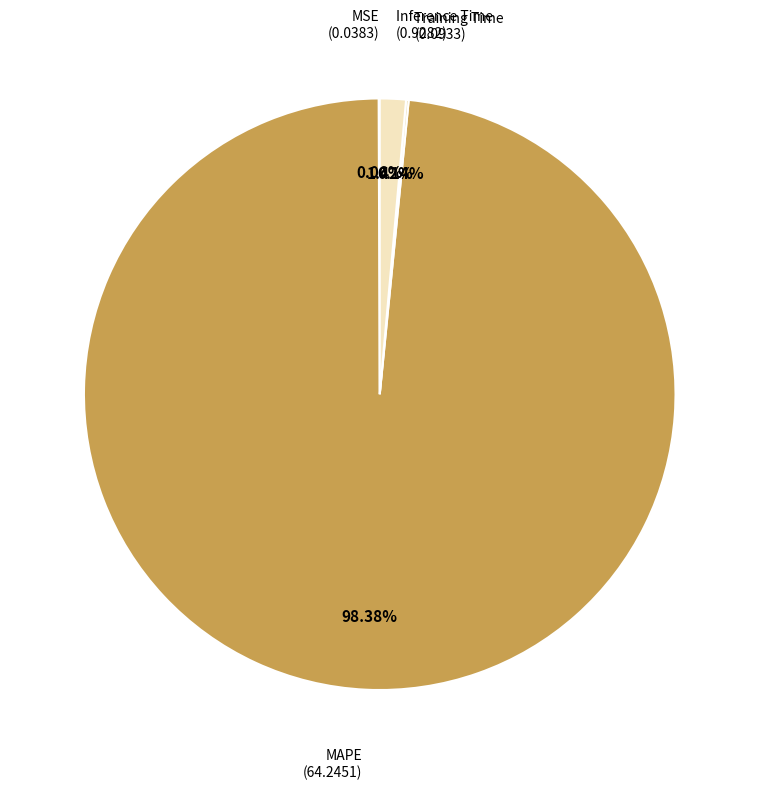

Does MAPE represent more than half of the total?

Yes